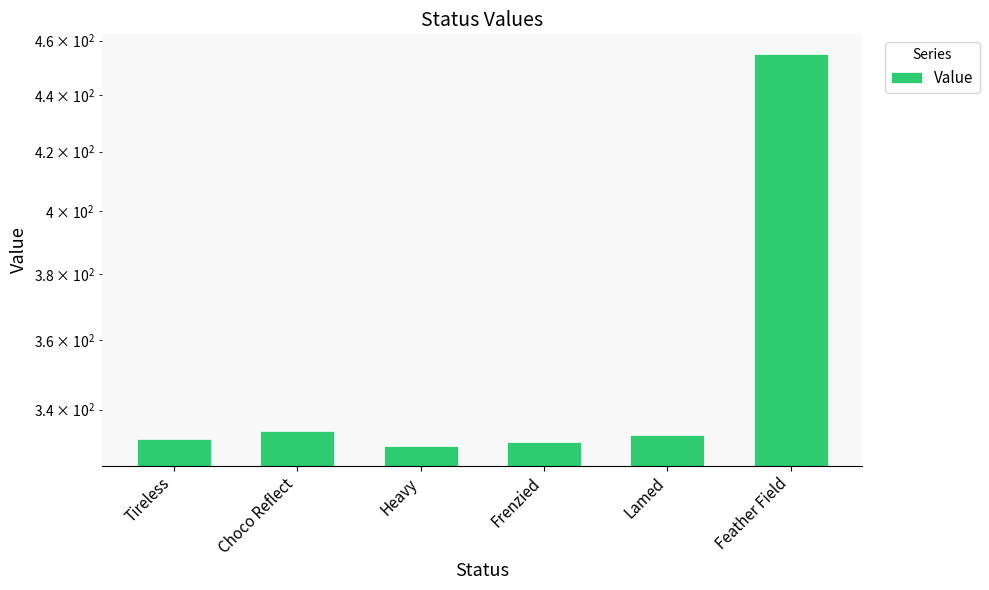

Does the chart contain any negative values?

No